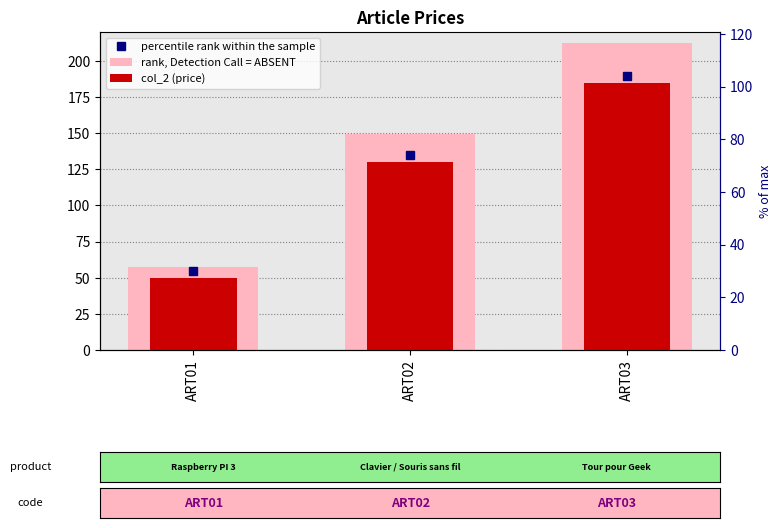

List the series in order of their peak value, highest first.

rank, Detection Call = ABSENT, col_2 (price)